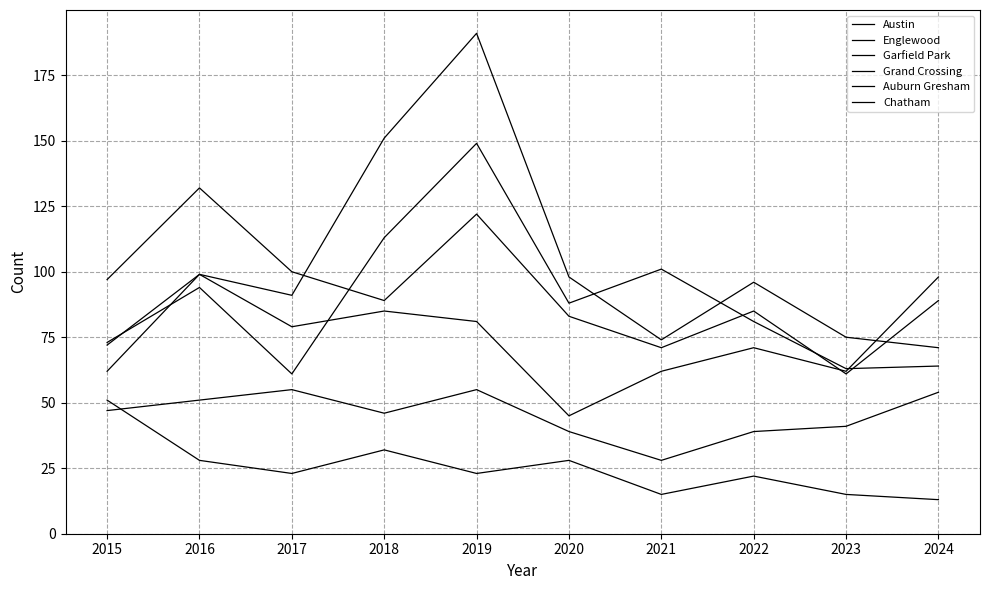

How many lines are shown in the chart?

6